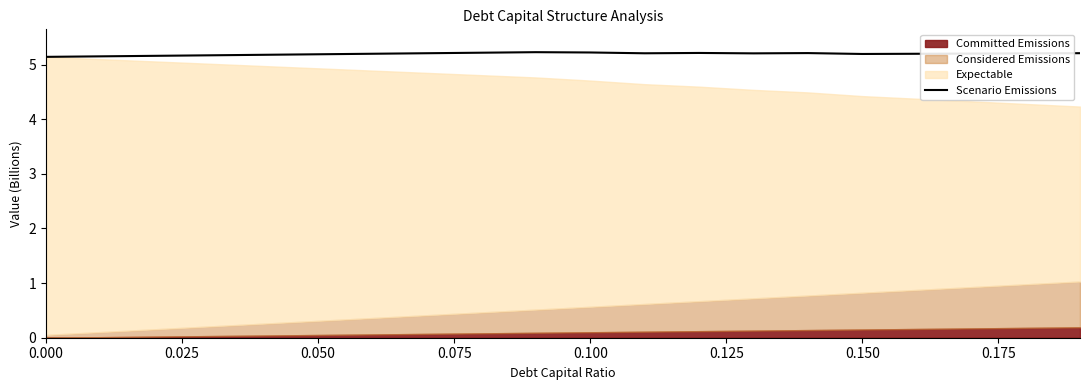

How many lines are shown in the chart?

1